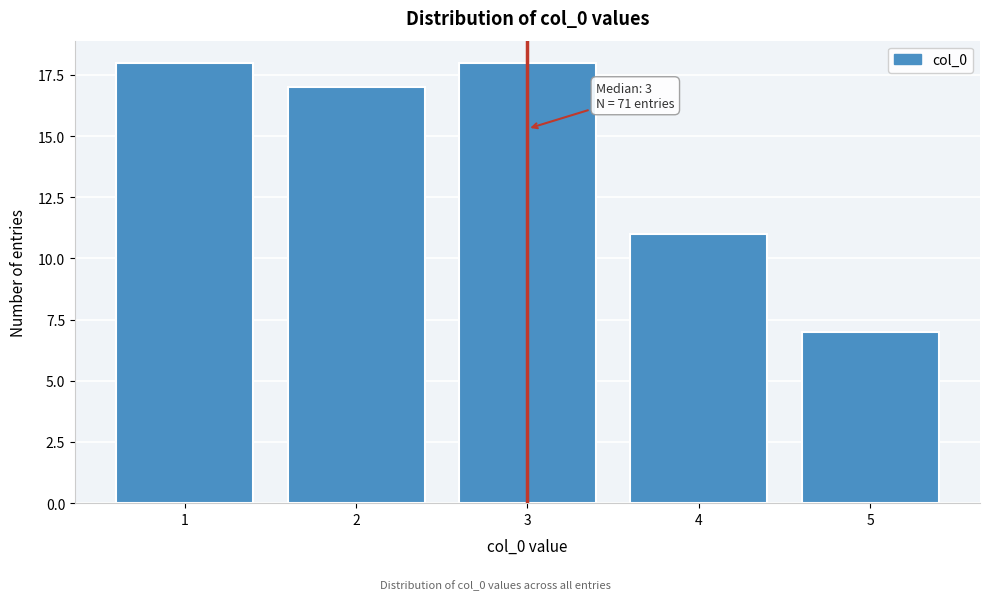

Reading left to right, list all the values displayed in this chart.

1=18	2=17	3=18	4=11	5=7